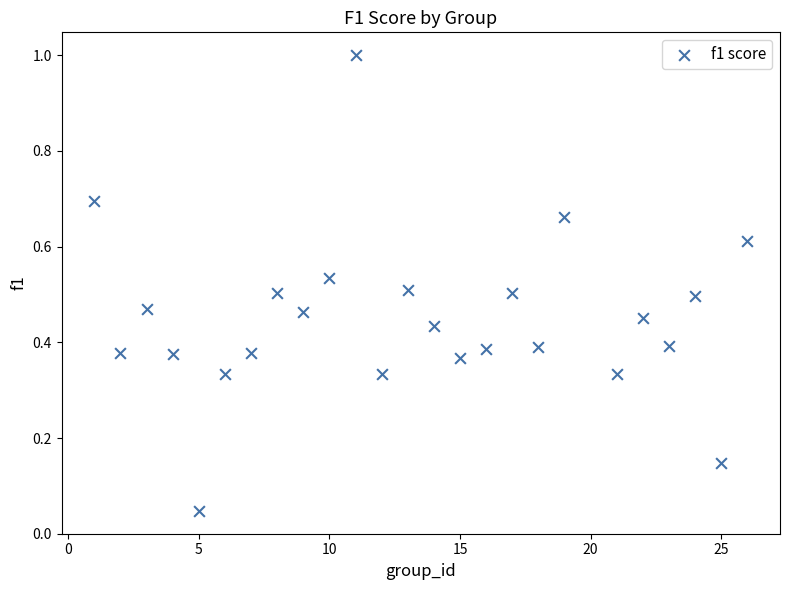

What is the range of Y values (max minus min)?

1.0